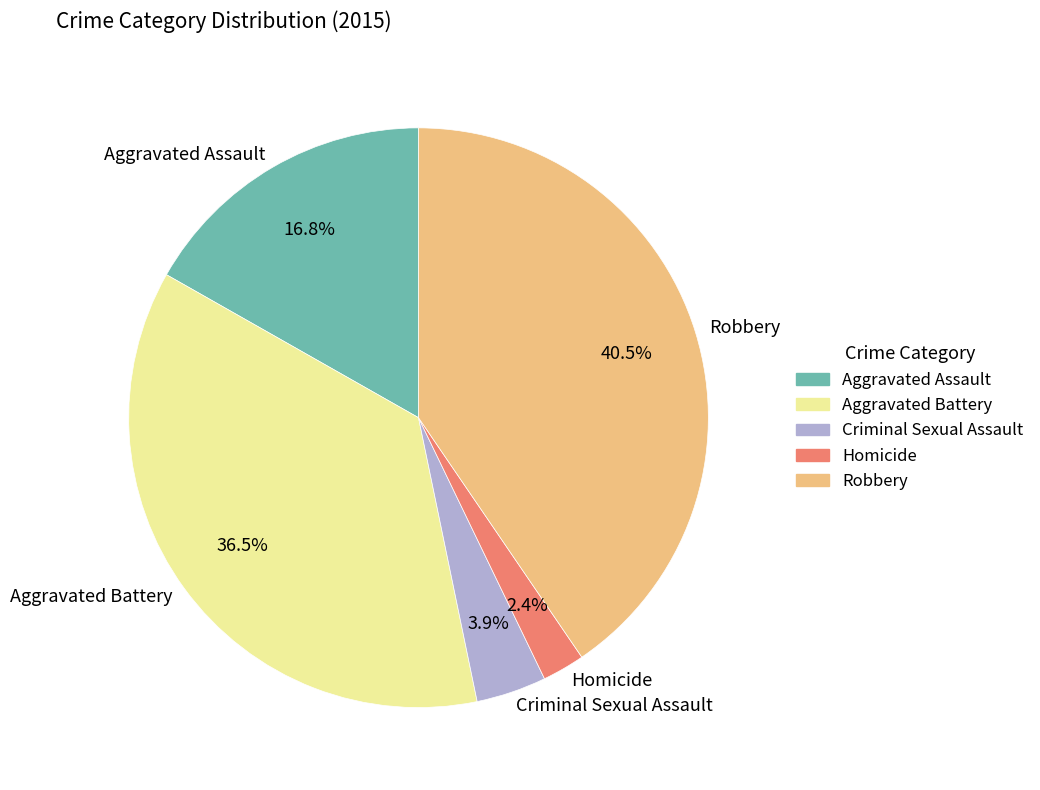

Which slice is the largest?

Robbery